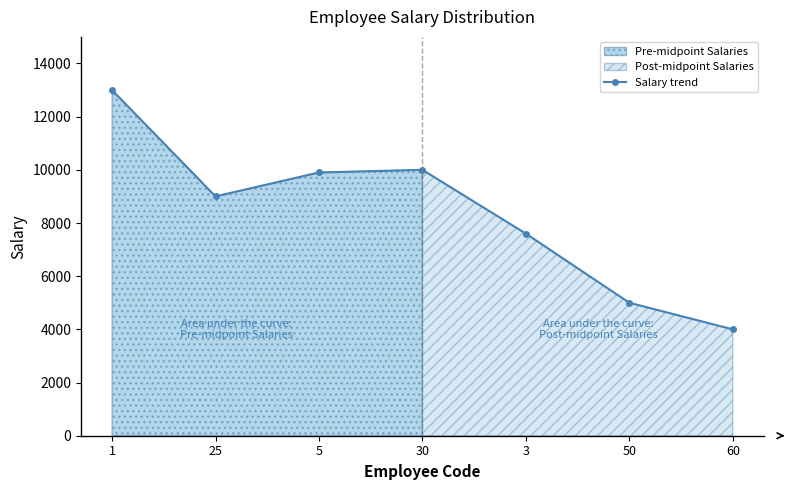

What is the value of the 2nd point from the left?

9000